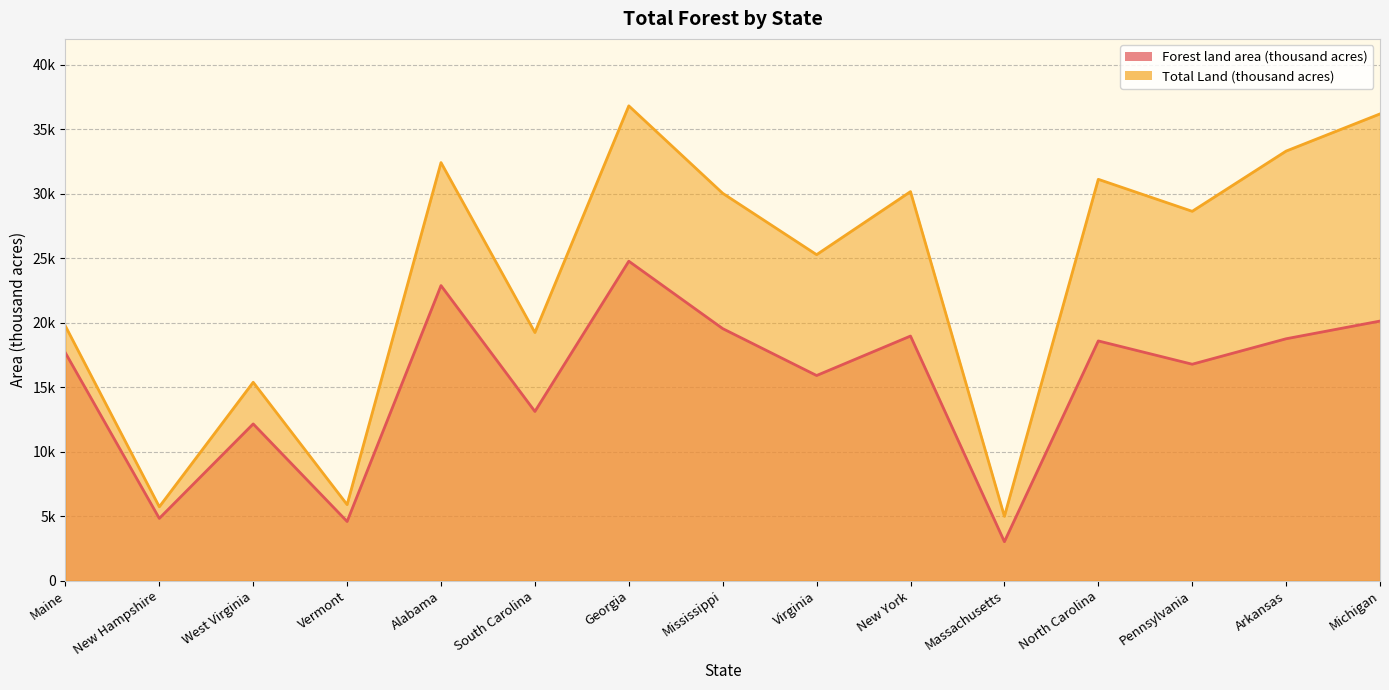

List the series in order of their overall mean, highest first.

Total Land (thousand acres), Forest land area (thousand acres)